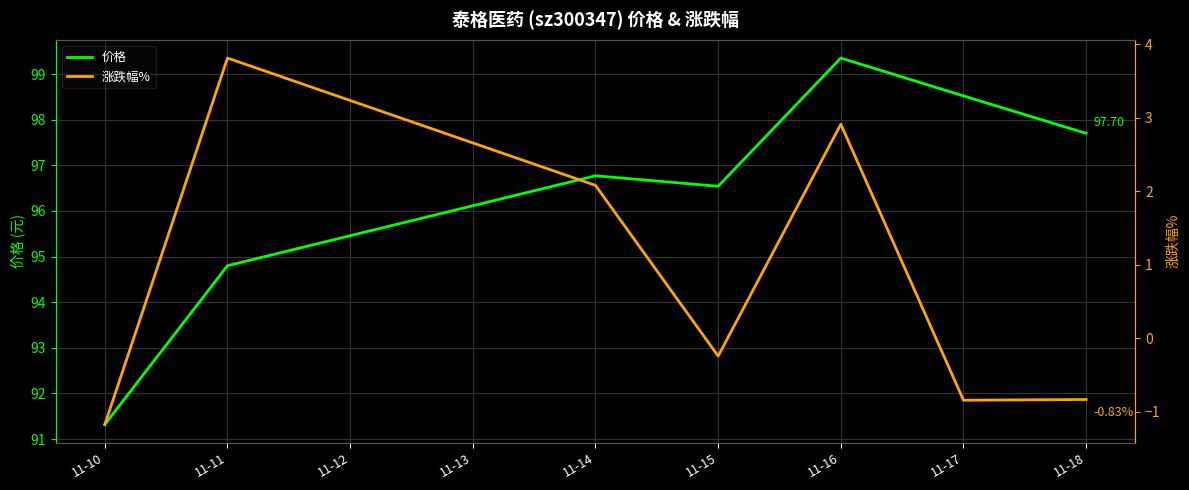

Which category has the highest value in the 涨跌幅% series?

11-11